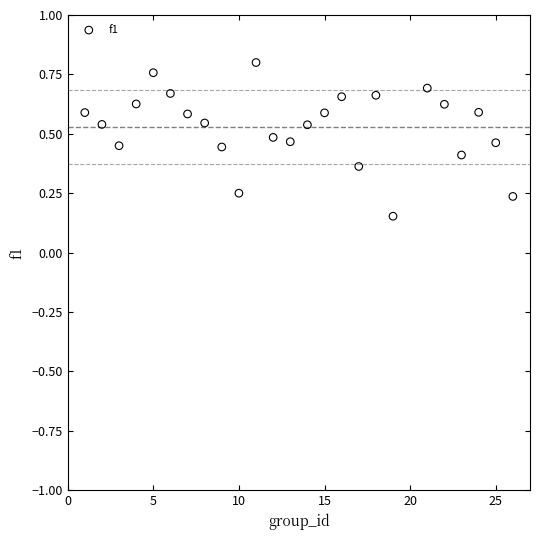

How many data points are displayed?

25